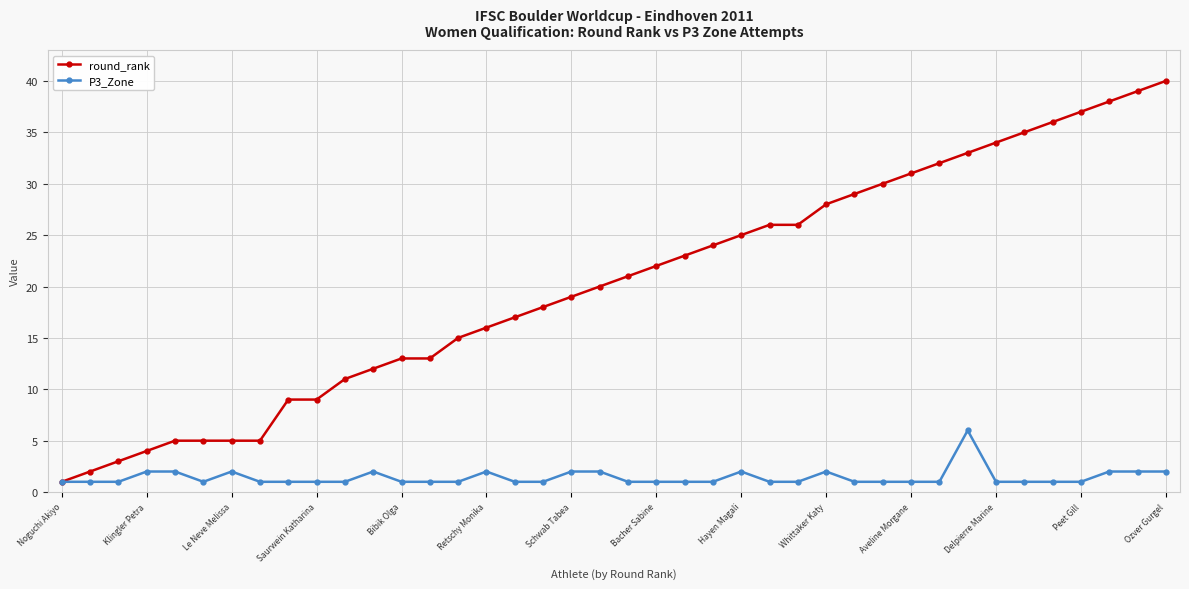

How many P3_Zone values are between 1 and 2?

39